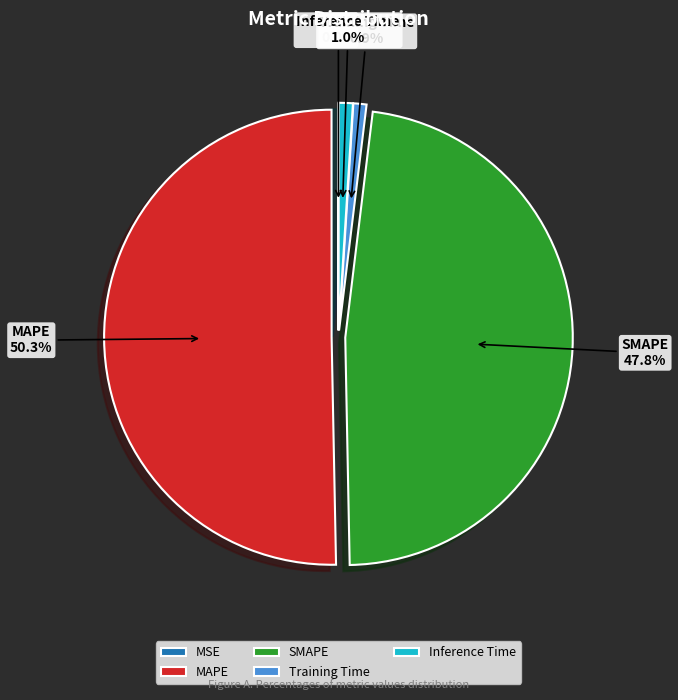

How much of the chart is everything except SMAPE?

52.2%